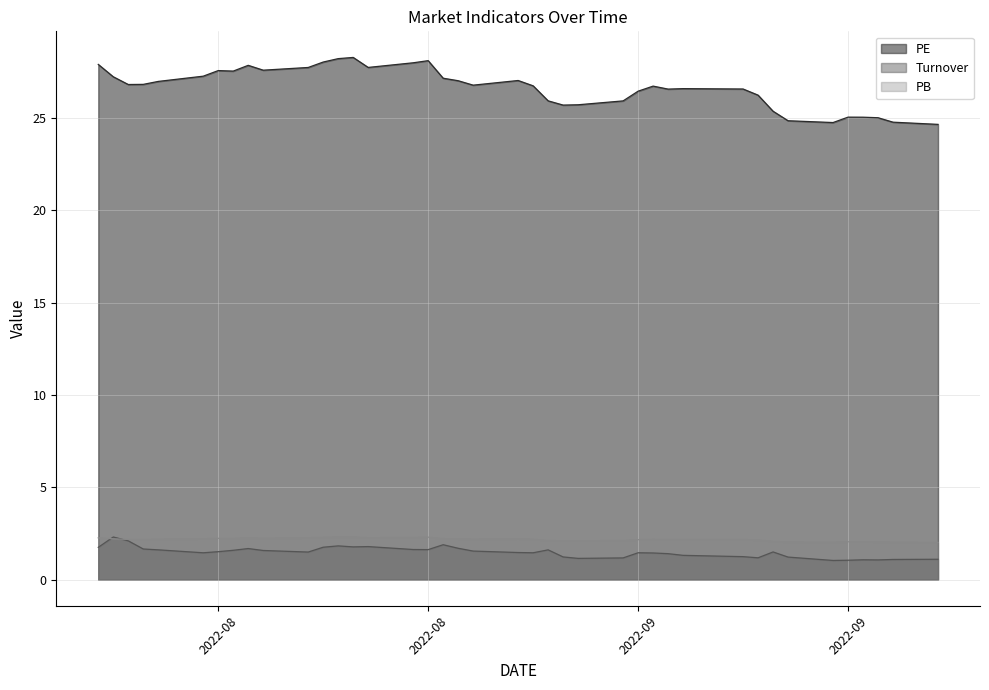

The PB series shows 2.1 at 2022-09-05. True or false?

True